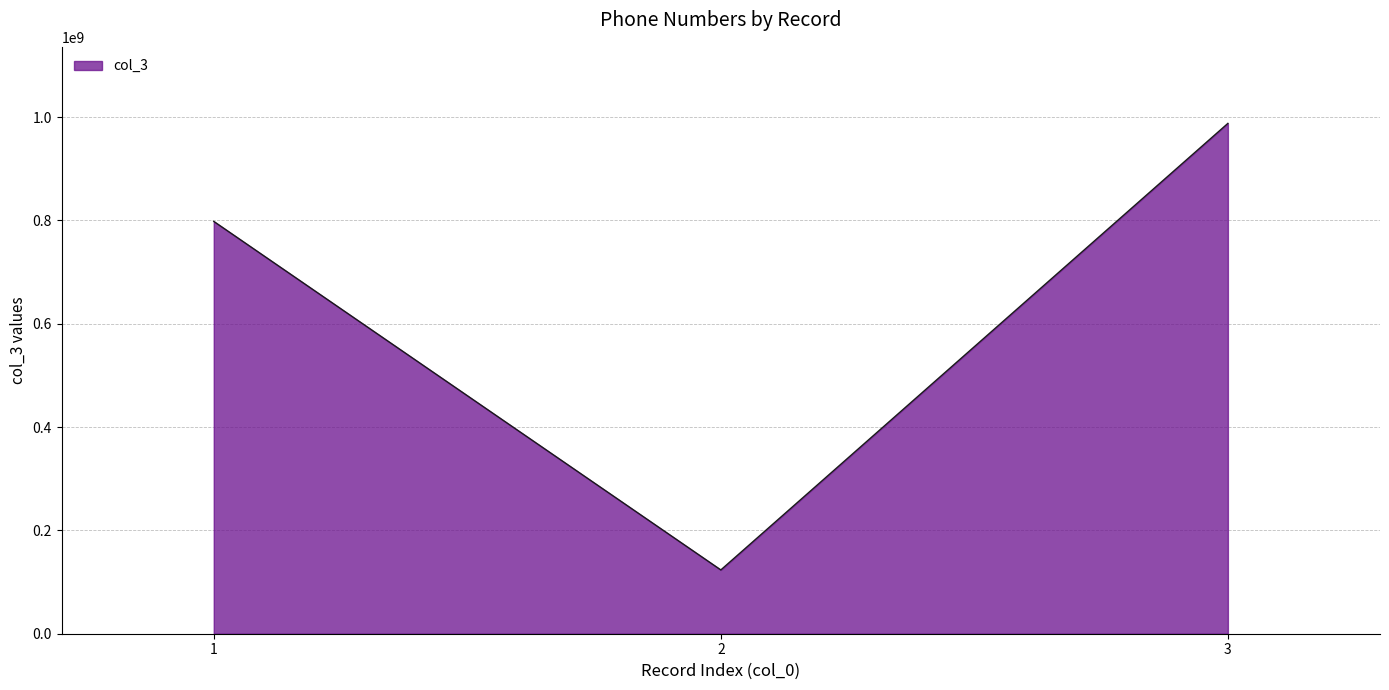

Between 1 and 3, which is larger?

3